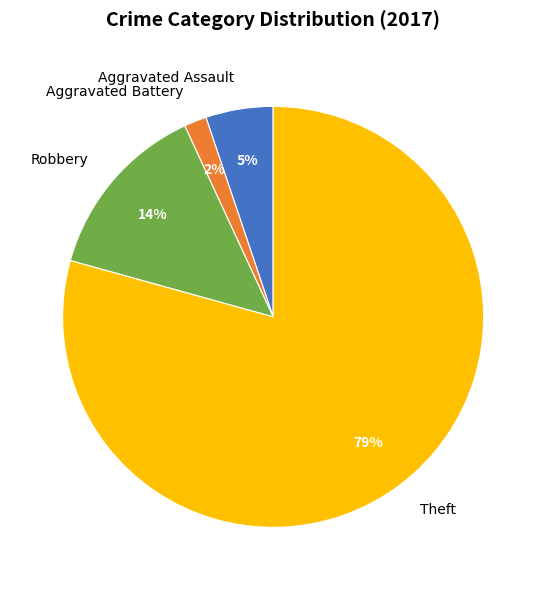

To the nearest percent, what is the average slice percentage?

25%